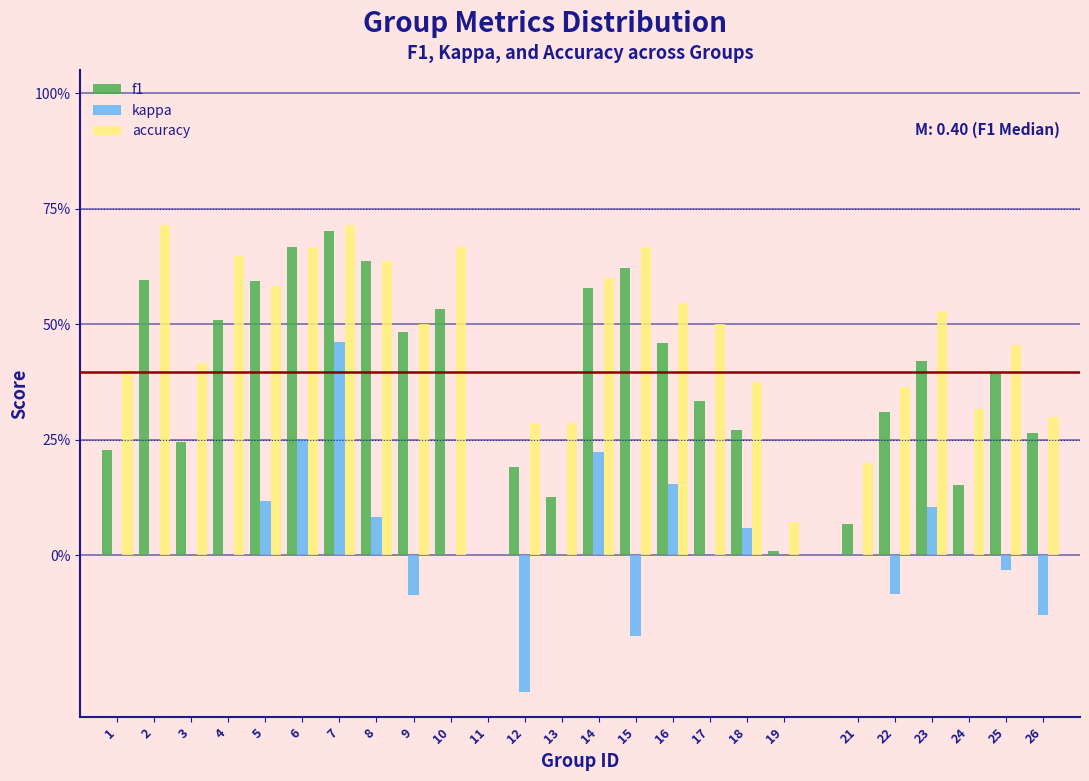

Does the chart contain stacked bars?

No